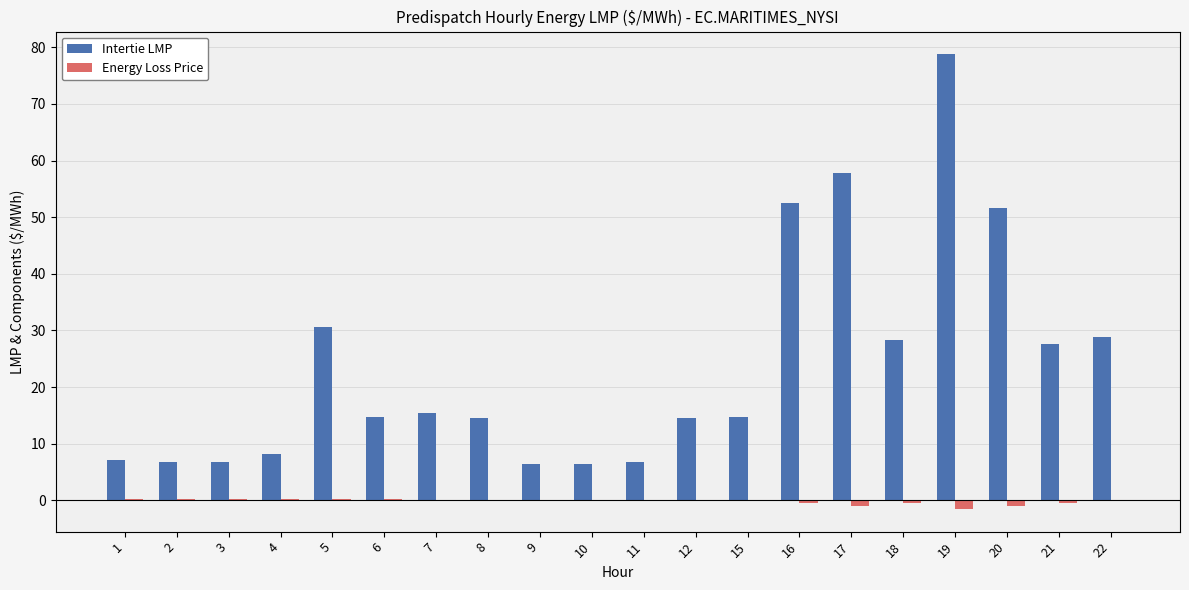

What is the approximate value of Intertie LMP at 20?

51.7